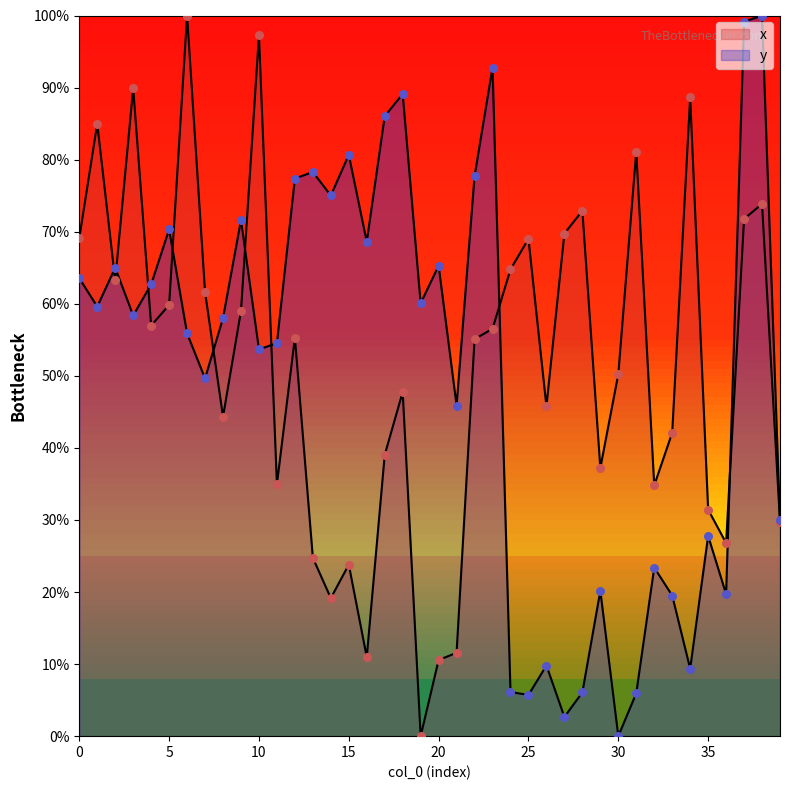

At which category is the sum across all series the highest?

38